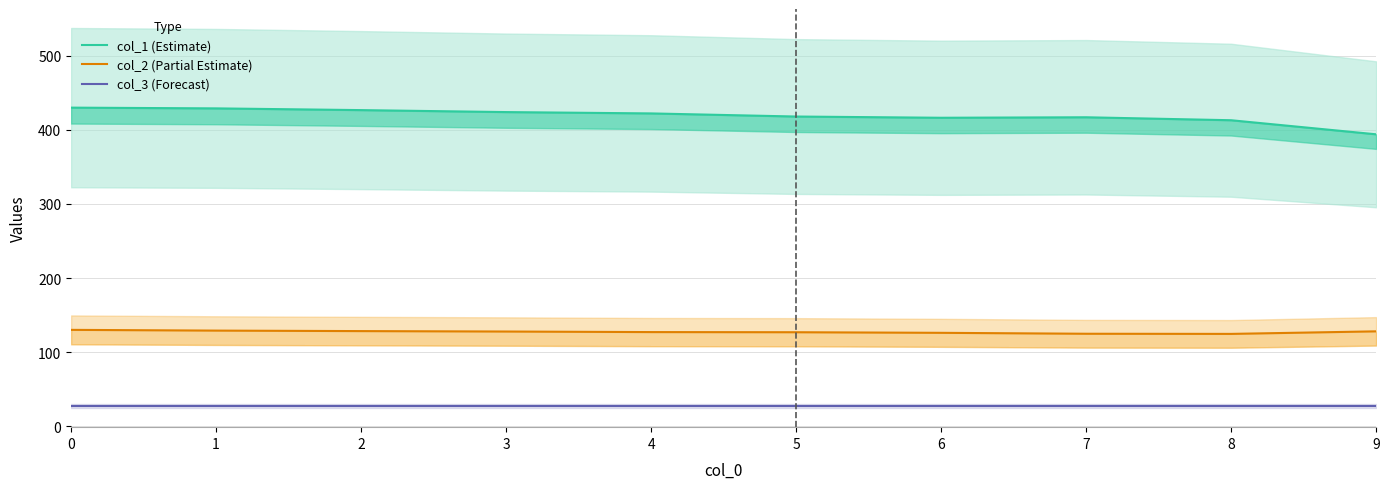

What is the maximum value shown in the chart?

430.0